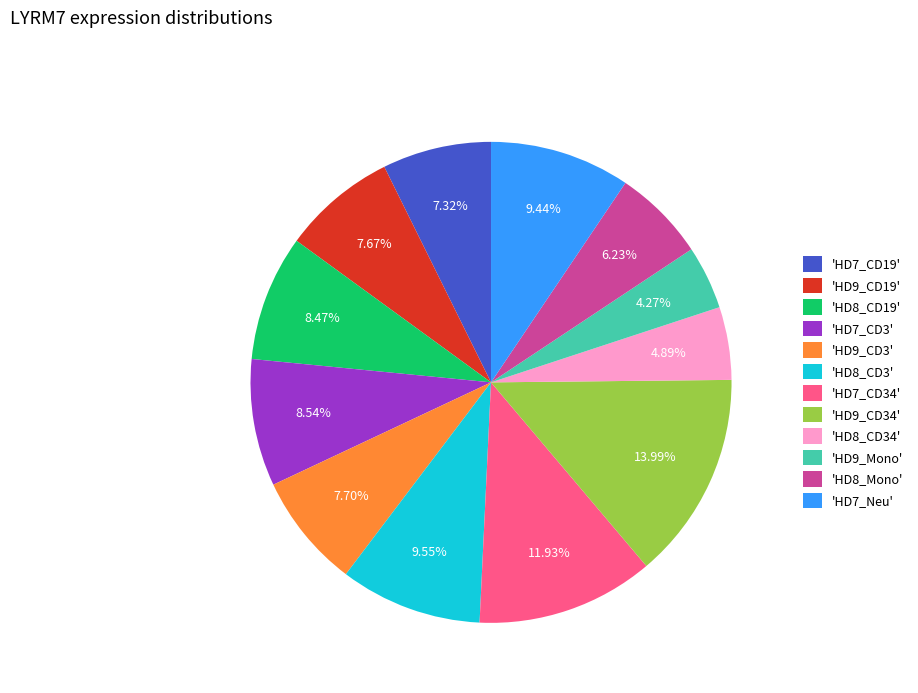

Is the sum of 'HD9_CD19' and 'HD7_CD3' greater than half?

No